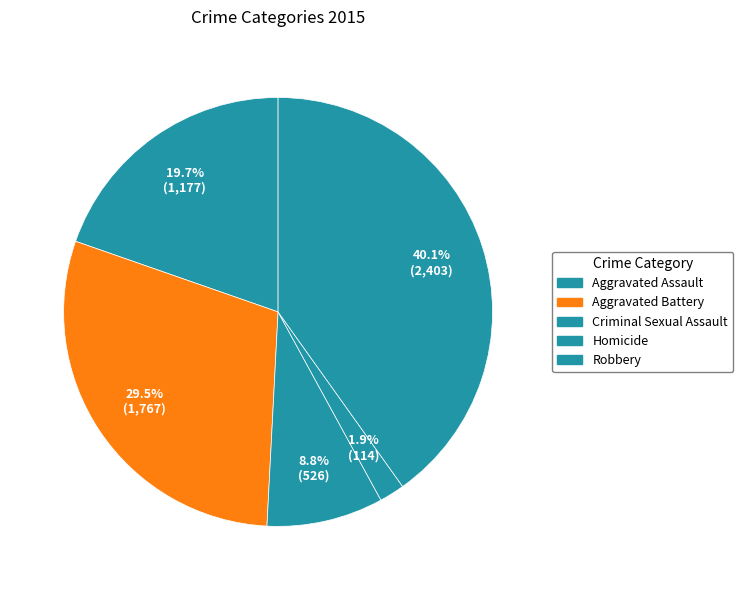

Which has a higher value, Aggravated Battery or Criminal Sexual Assault?

Aggravated Battery